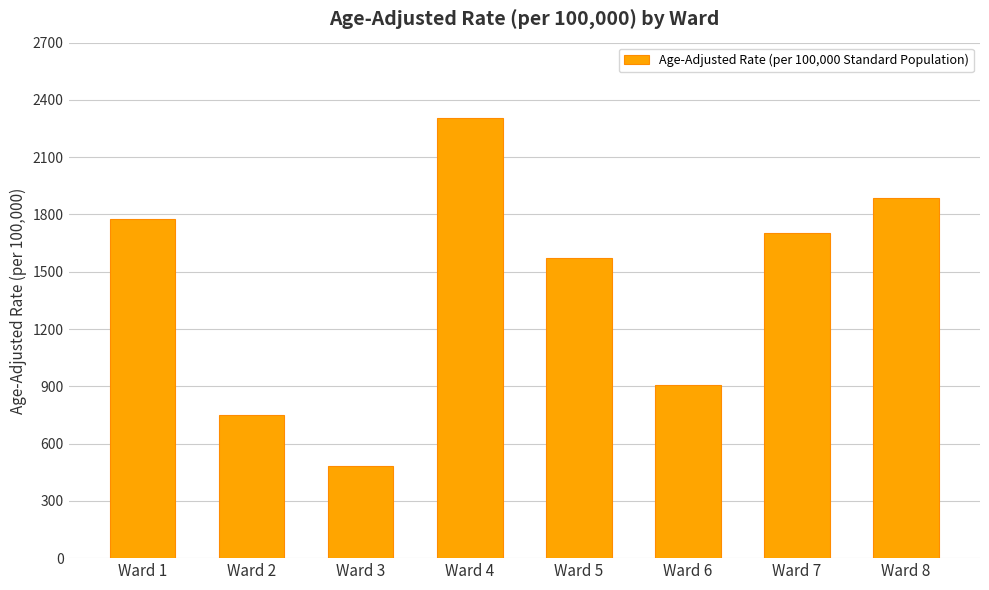

Rank the categories by value from lowest to highest.

Ward 3, Ward 2, Ward 6, Ward 5, Ward 7, Ward 1, Ward 8, Ward 4